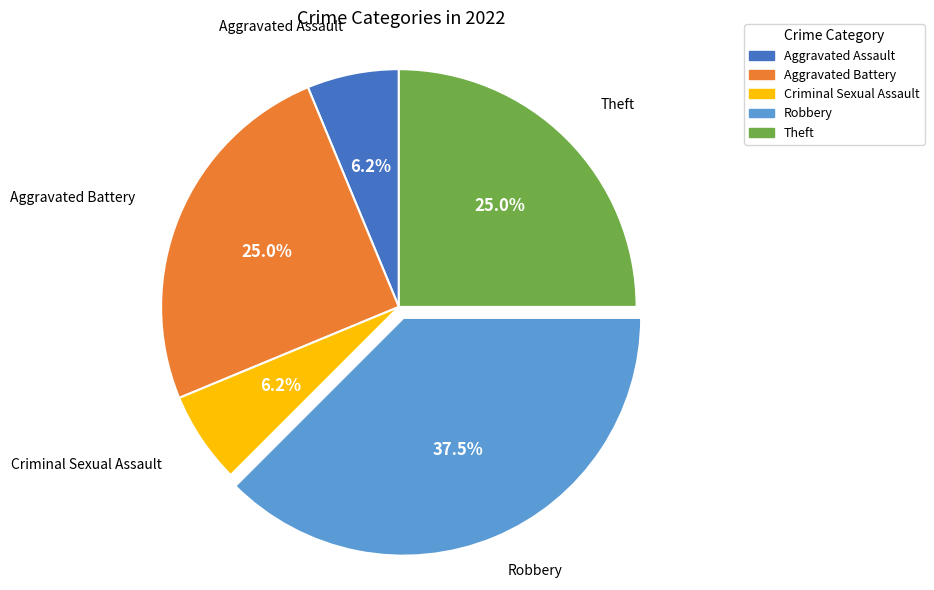

Does any single category account for the majority?

No